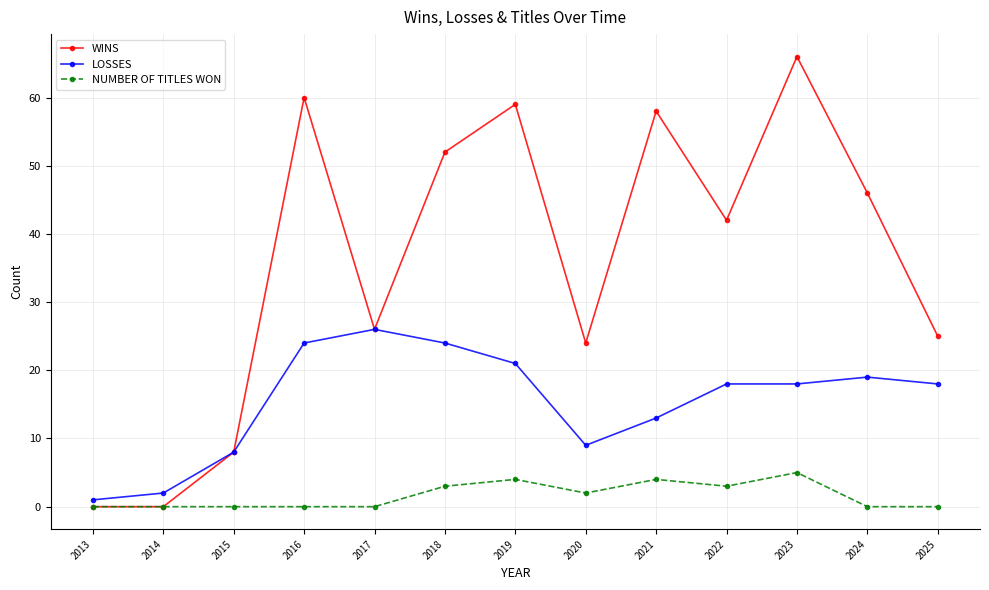

Does the chart have visible grid lines?

Yes